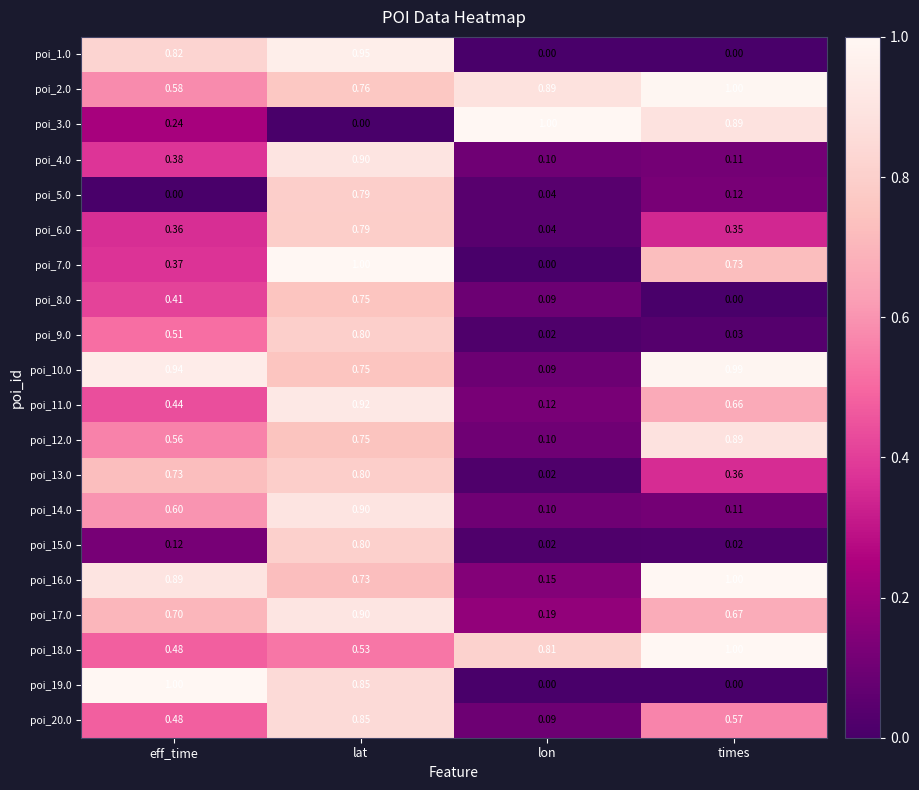

How many data points does each series have?

4